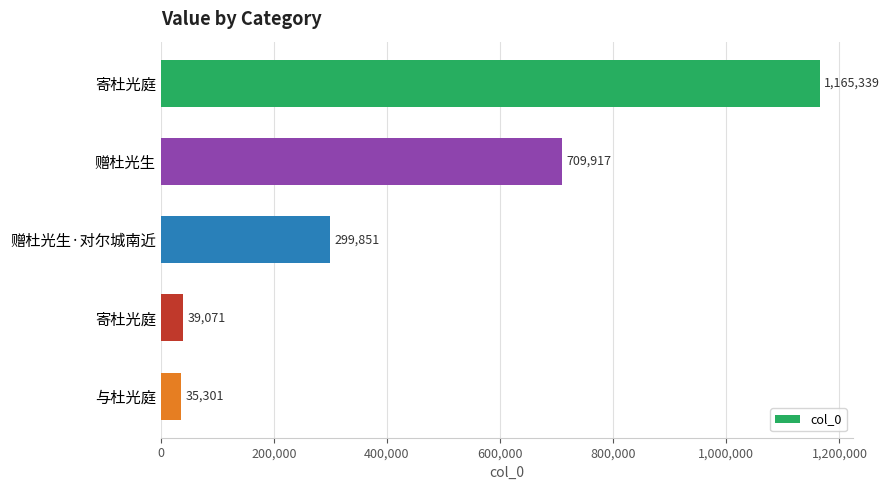

What is the average value?

449896